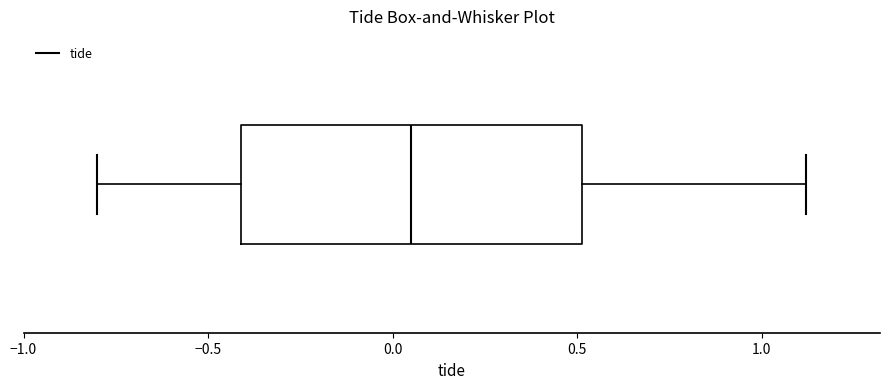

Where does the right whisker of the box end on the x-axis? The values are not printed on the chart, so give them approximately, as read against the axis.

1.10